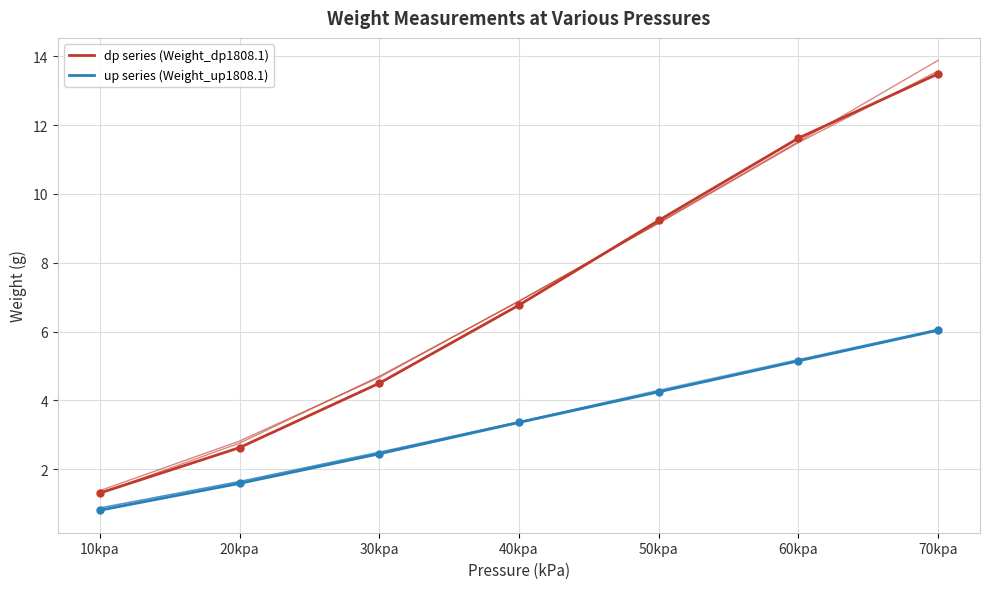

True or false: Weight_up1808.1 has more than 1 points higher than both neighbors.

False